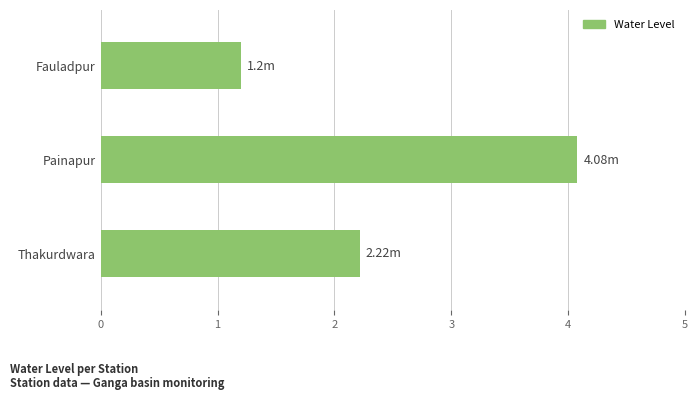

At which label is the value closest to 2?

Thakurdwara